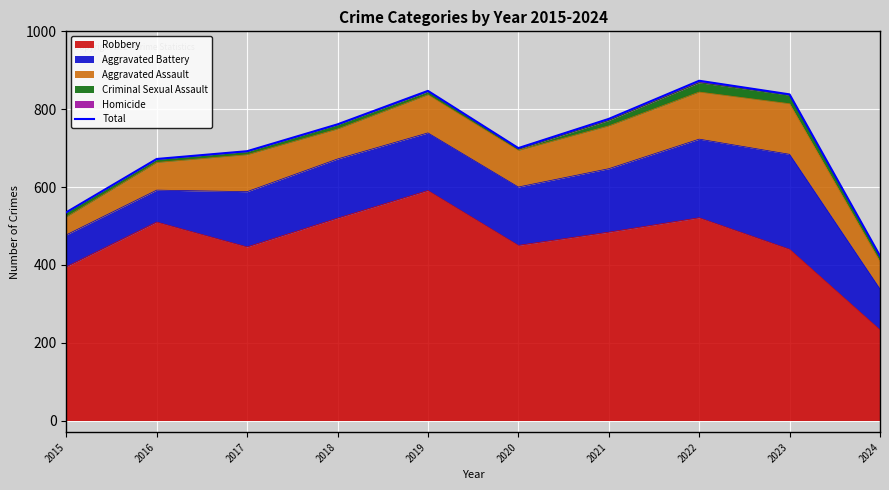

What is the change in value from 2018 to 2019?

+86